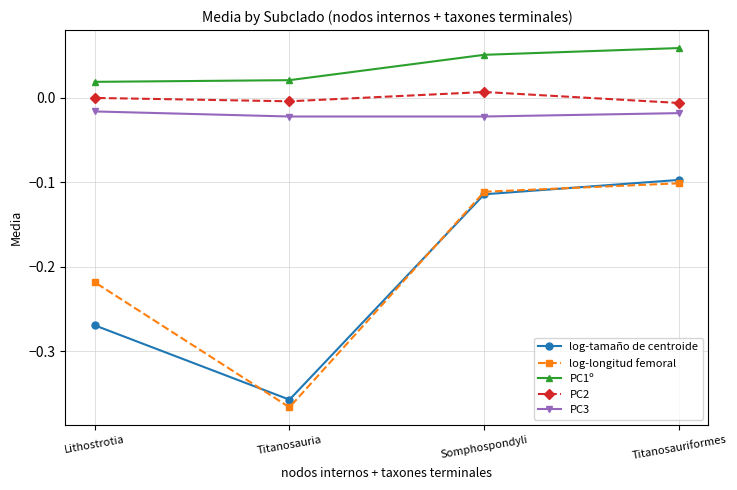

True or false: log-tamaño de centroide and PC3 cross at least once.

False